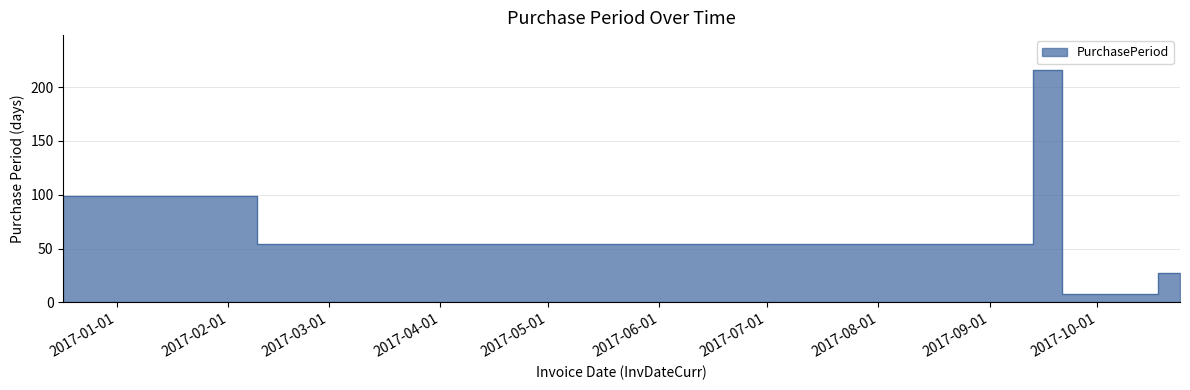

How many values are below 54?

3